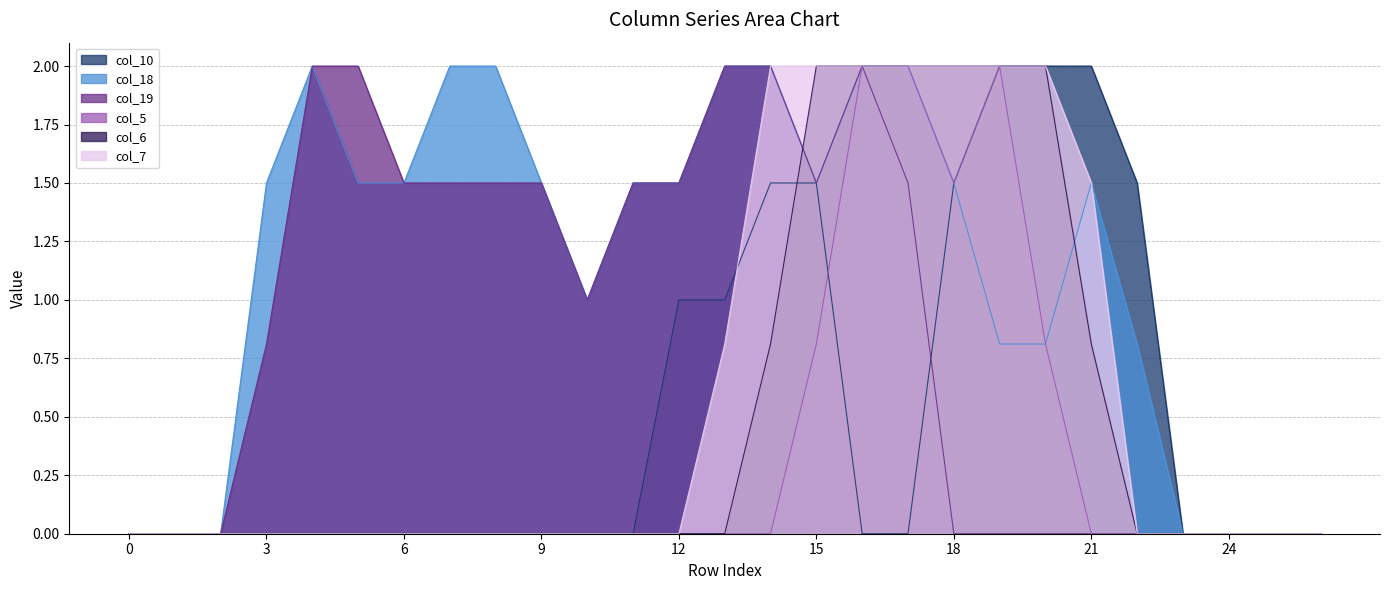

Which has a higher value, 3 or 24?

3